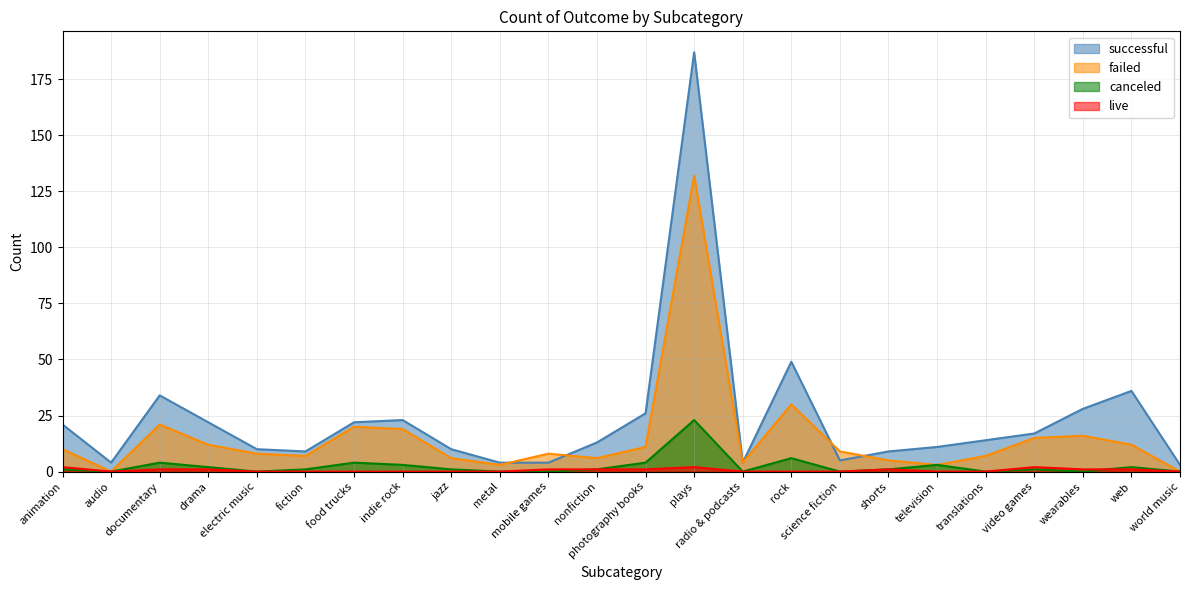

What is the difference between the maximum and second lowest values in the successful series?

183